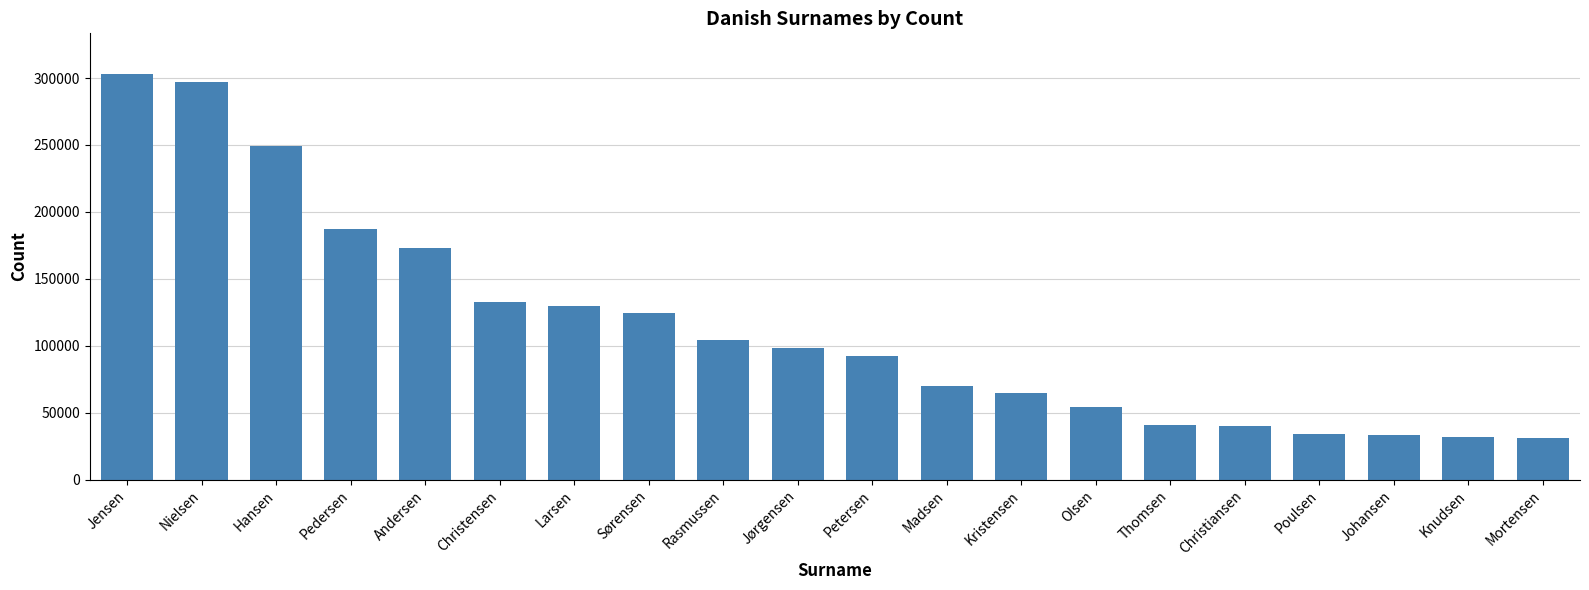

Where does the data first go above 98354?

Jensen